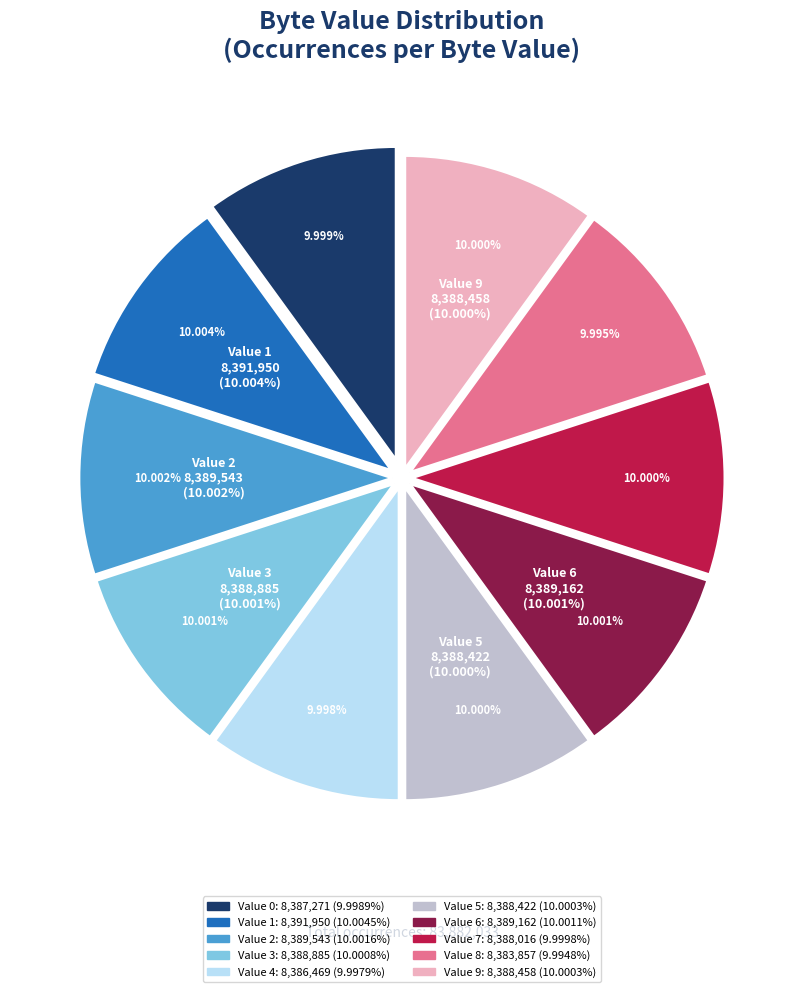

How many slices are in this pie chart?

10